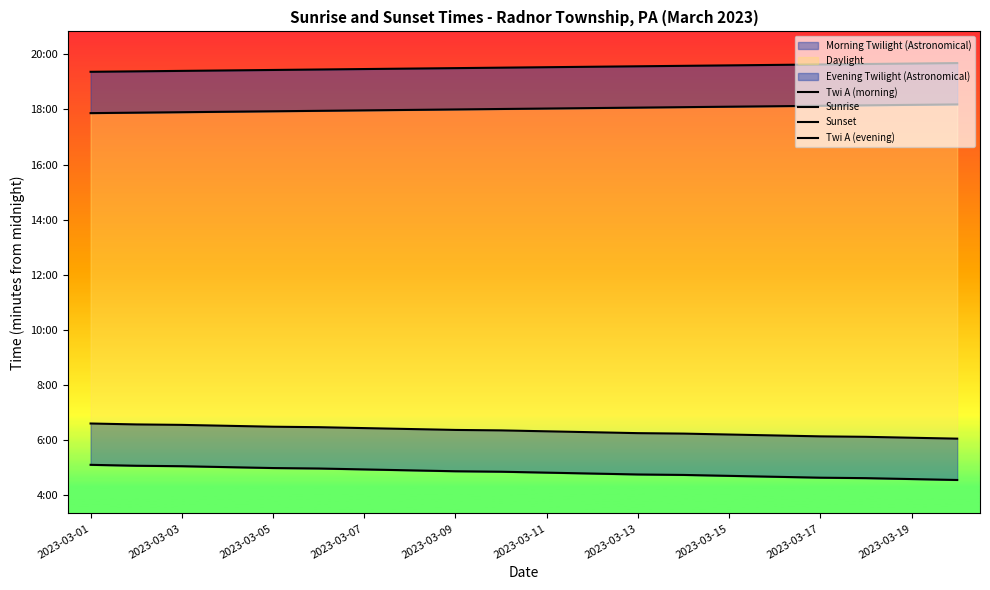

At how many categories does at least one series exceed 896?

20